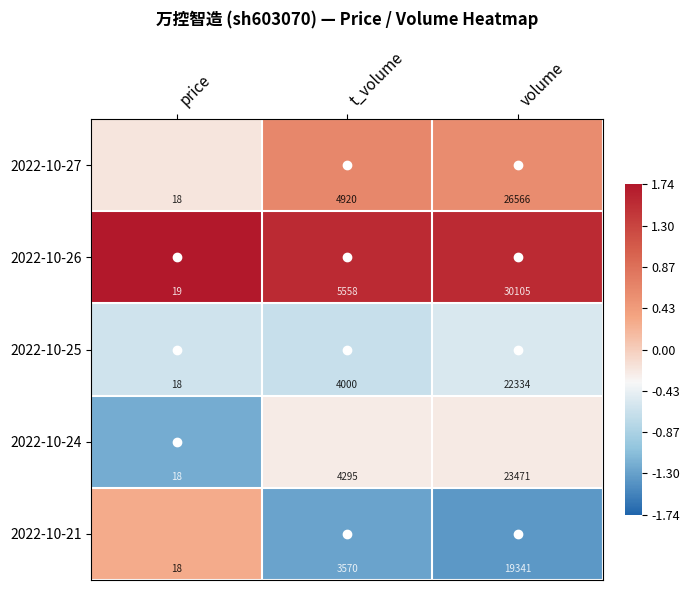

Which series has the largest total across all categories?

2022-10-26